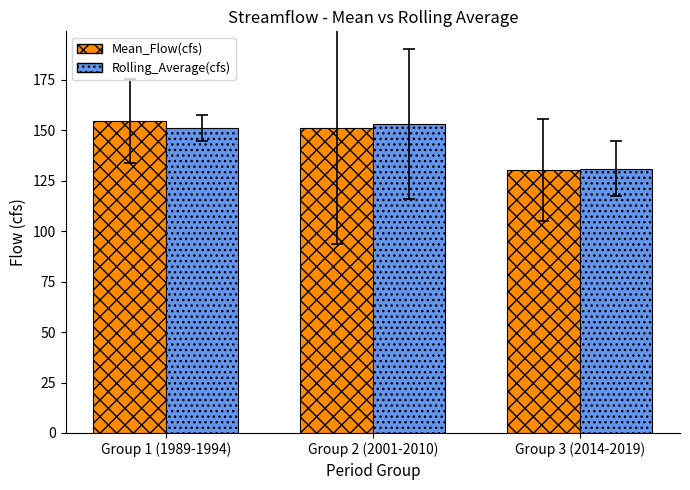

What is the difference between the maximum and minimum values in the Rolling_Average(cfs) series?

22.1